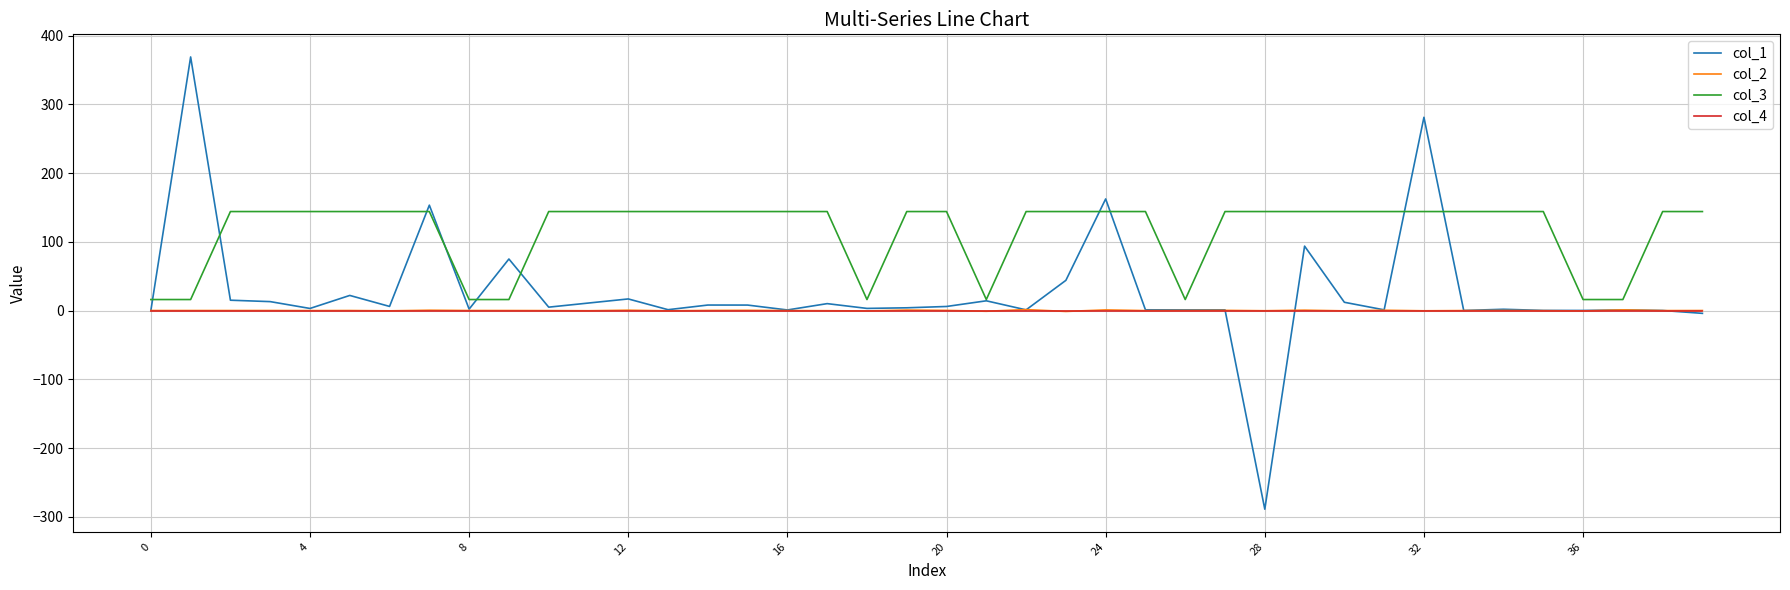

Which series has the largest range (max minus min)?

col_1